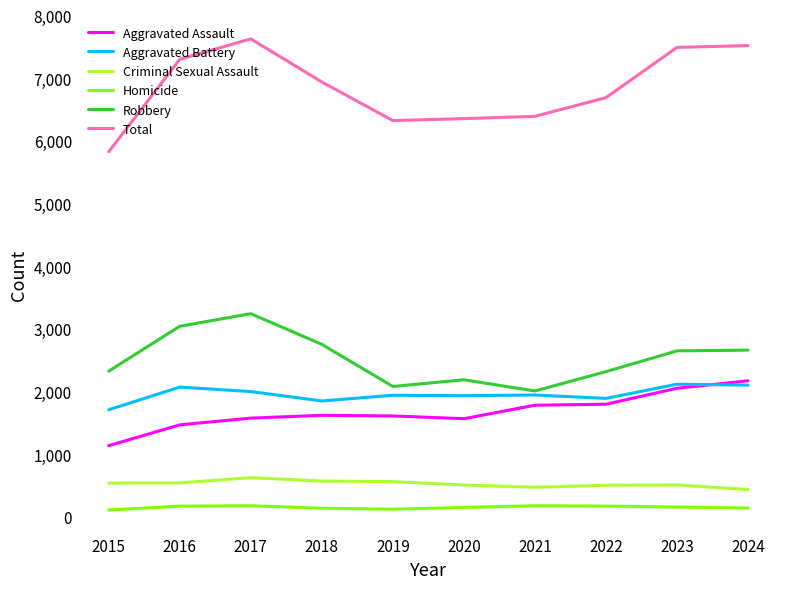

Which series has the largest total across all categories?

Total